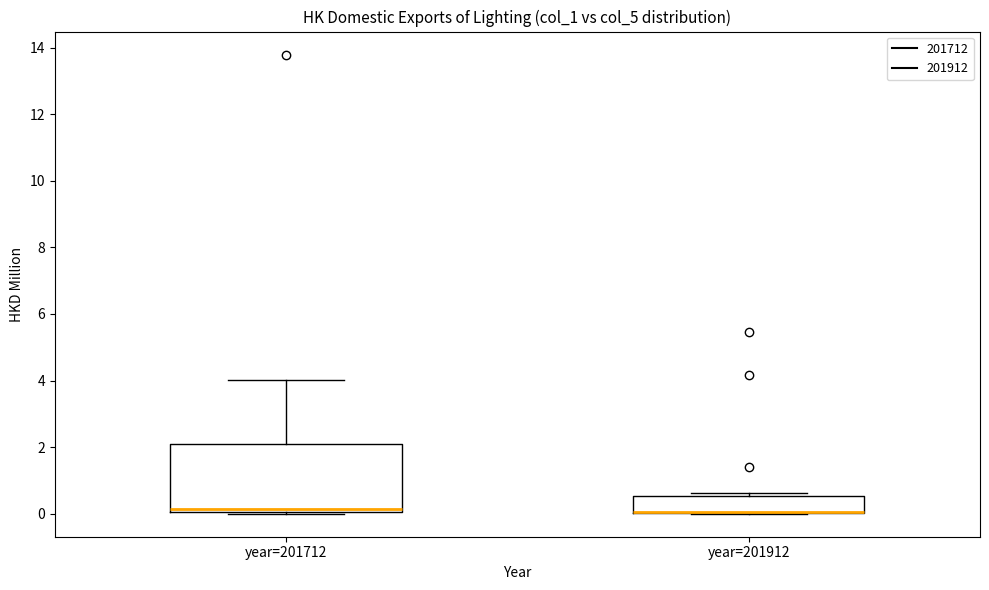

Reading left to right, transcribe this box plot: for each box, give where its median line is, the range the box spans, and where its two whiskers end, as read against the y-axis. The values are not printed on the chart, so give them approximately, as read against the axis.

year=201712: median 0.2, box 0.0 to 2.2, whiskers 0.0 to 4.0
year=201912: median 0.0 (drawn on the box's lower edge), box 0.0 to 0.6, whiskers 0.0 to 0.6 (just above the box's upper edge)